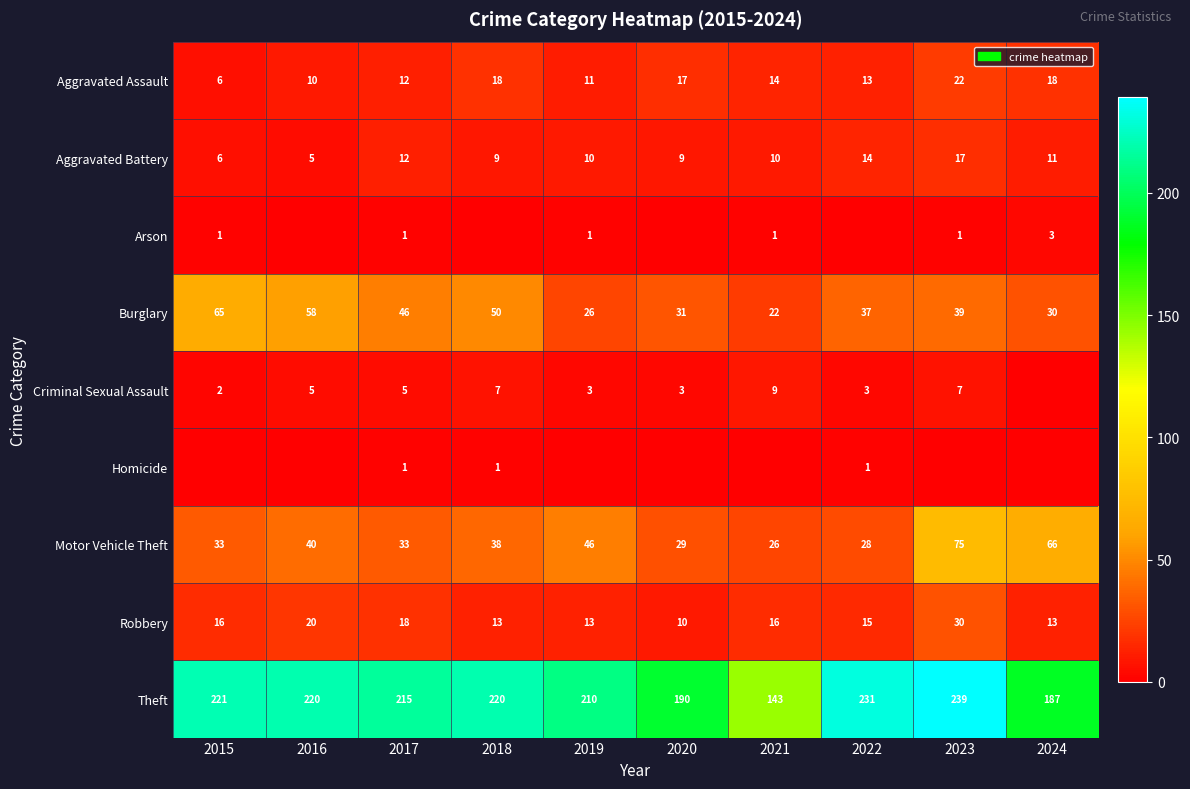

True or false: Theft has a value of 143 at 2021.

True